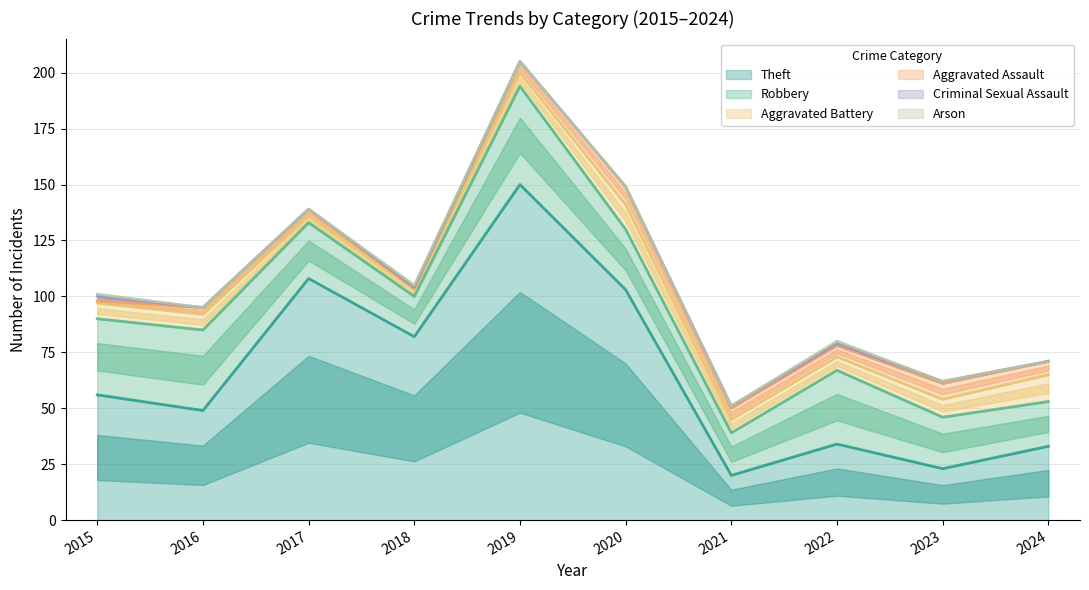

Where does the Theft series first go above 56?

2017